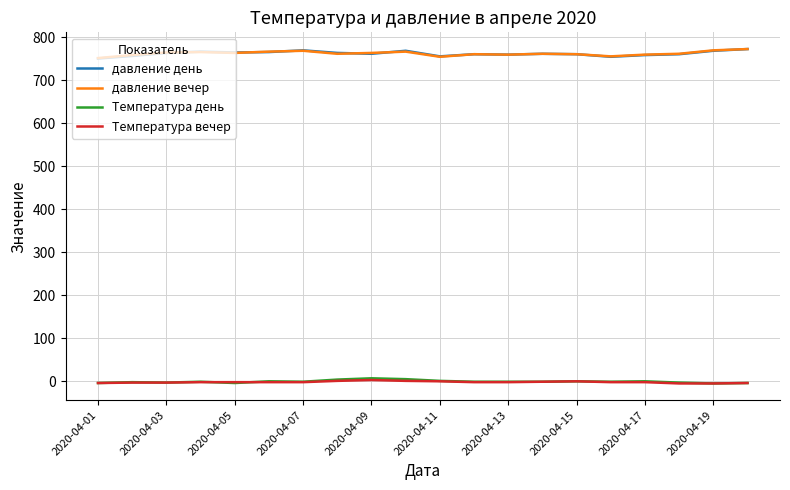

True or false: Температура день and давление день cross at least once.

False